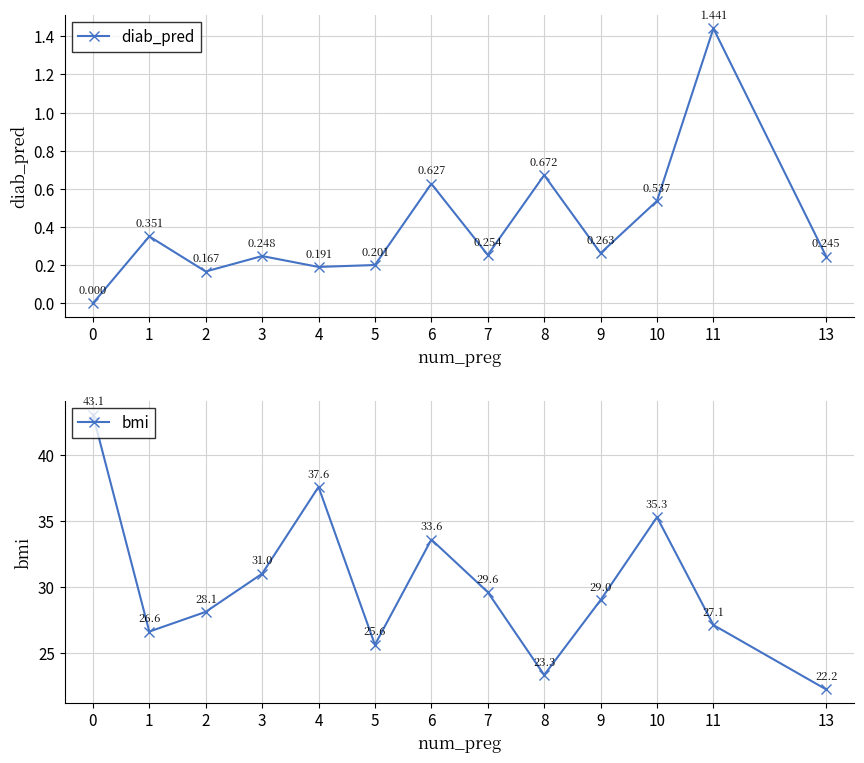

What are all the series names shown in the legend?

diab_pred, bmi